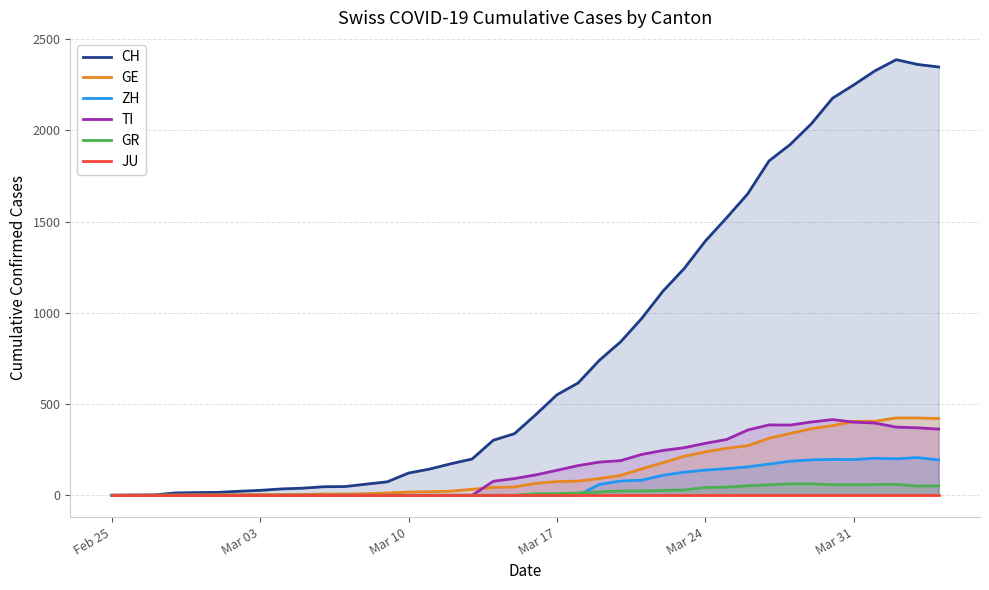

What is the highest value of the TI series?

415